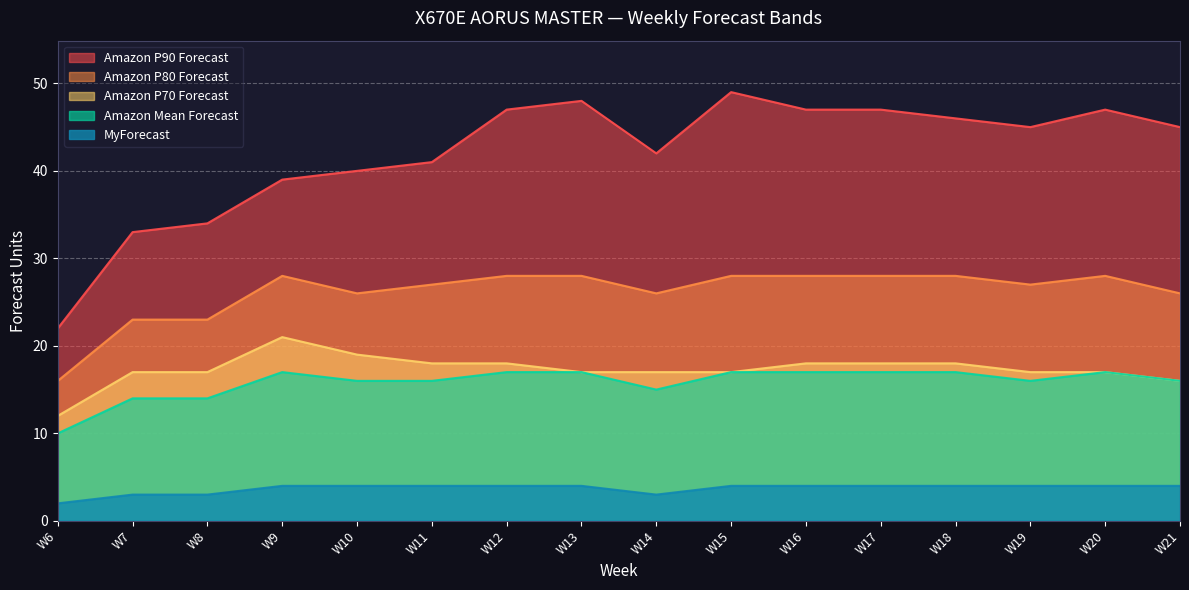

How many interior local valleys does the Amazon P90 Forecast series have?

2